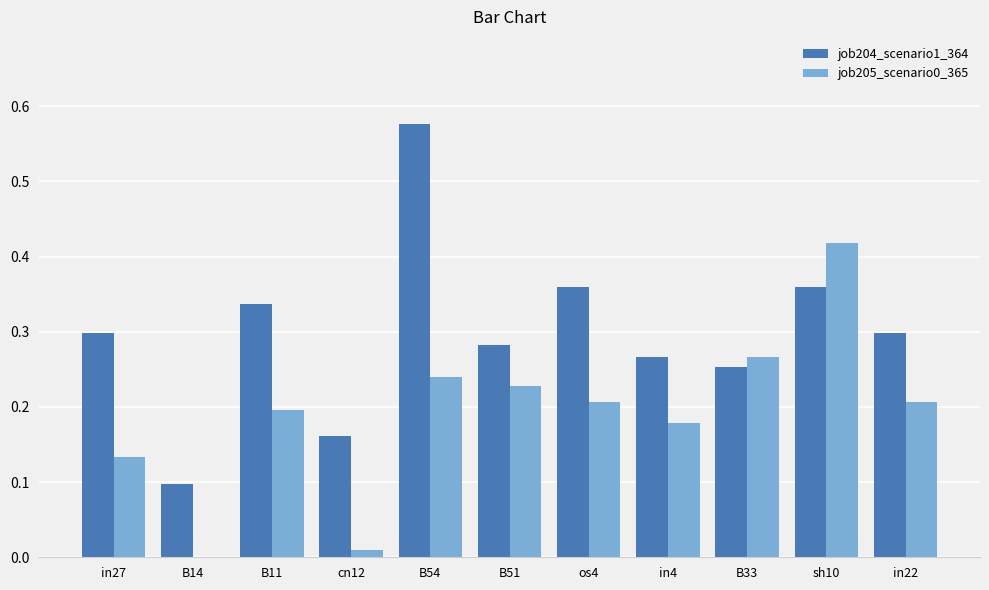

Is the value of job205_scenario0_365 at in27 greater than the value of job204_scenario1_364 at B51?

No